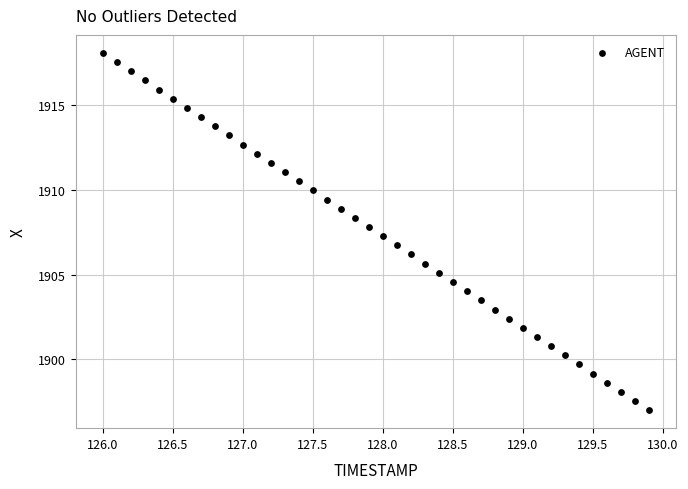

What is the range of Y values (max minus min)?

21.1